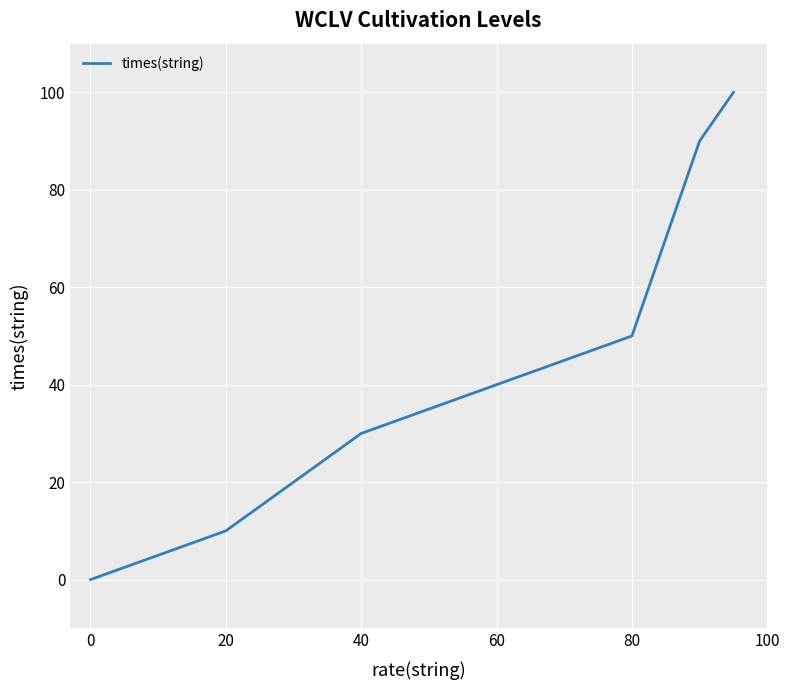

True or false: there are more than 2 points higher than both neighbors.

False